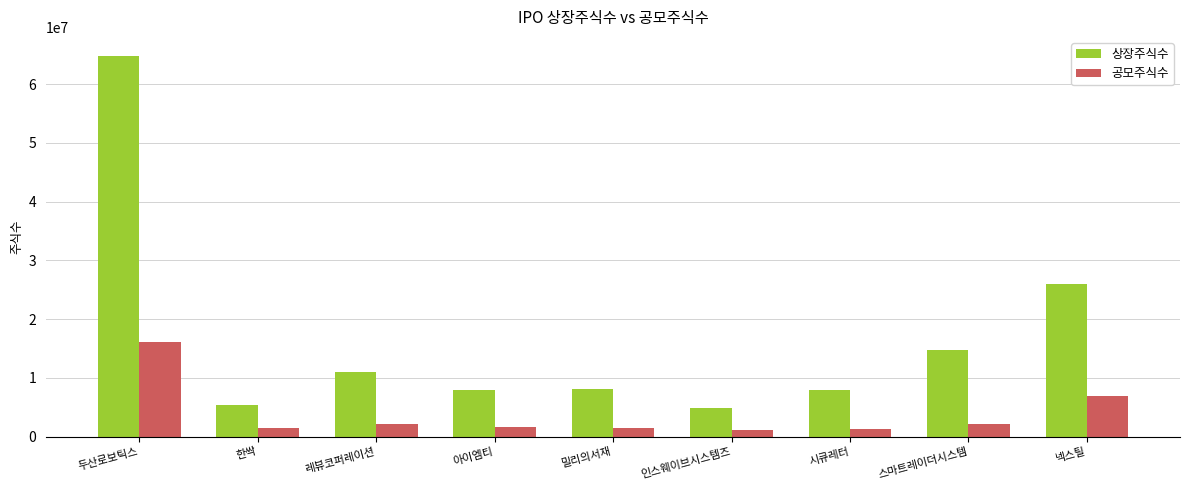

What is the label of the 7th bar from the right?

레뷰코퍼레이션